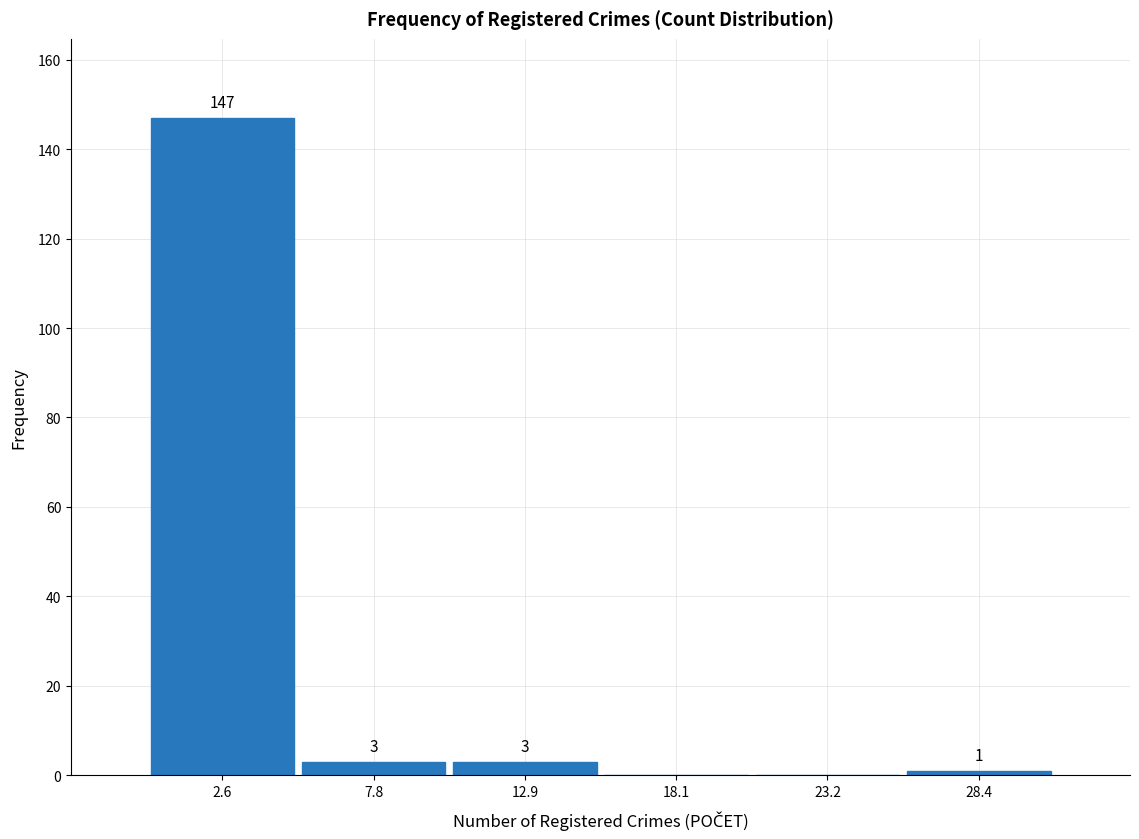

Over which range of the x-axis is the bar tallest?

0 to 5